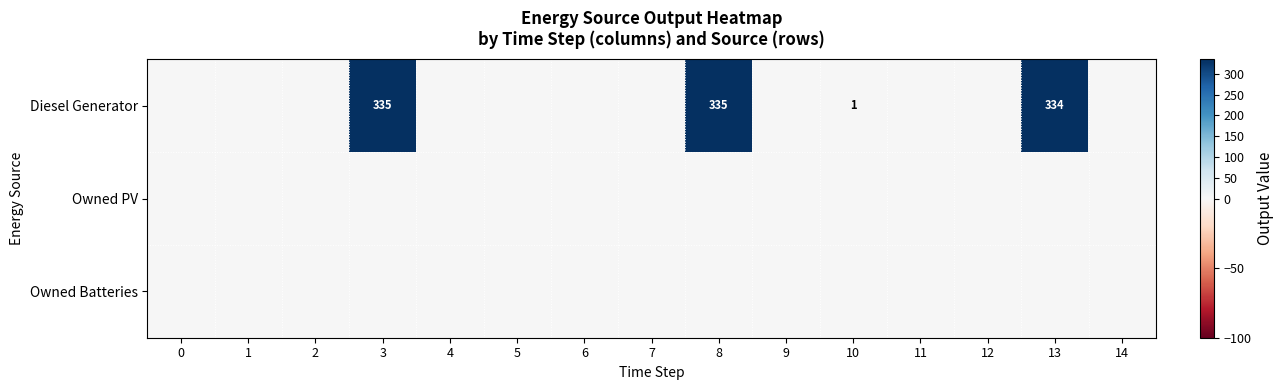

True or false: Diesel Generator has a value of 335 at 8.

True